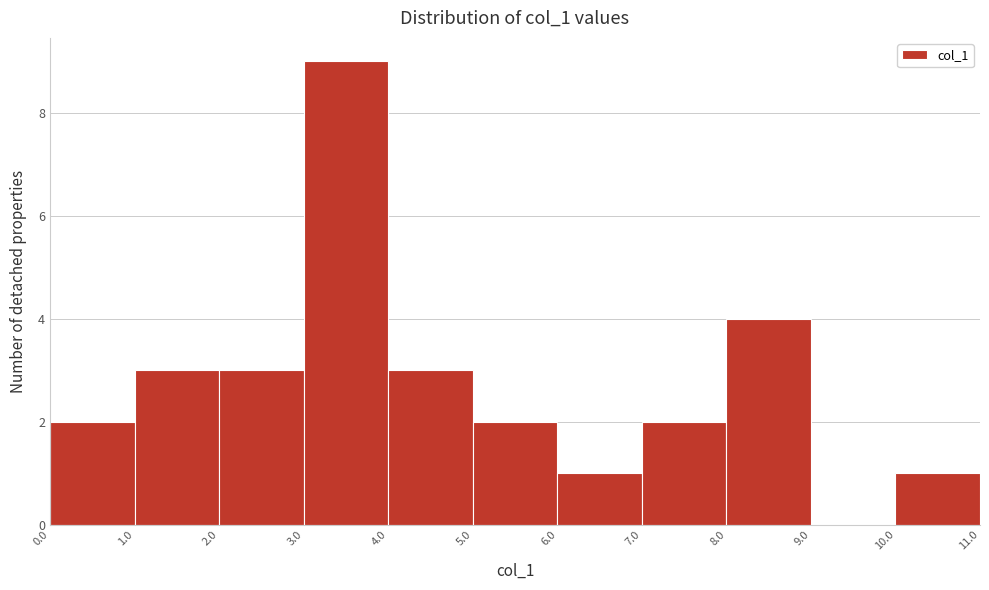

How tall is the bar that spans 7.0 to 8.0 on the x-axis? The values are not printed on the chart, so give them approximately, as read against the axis.

2